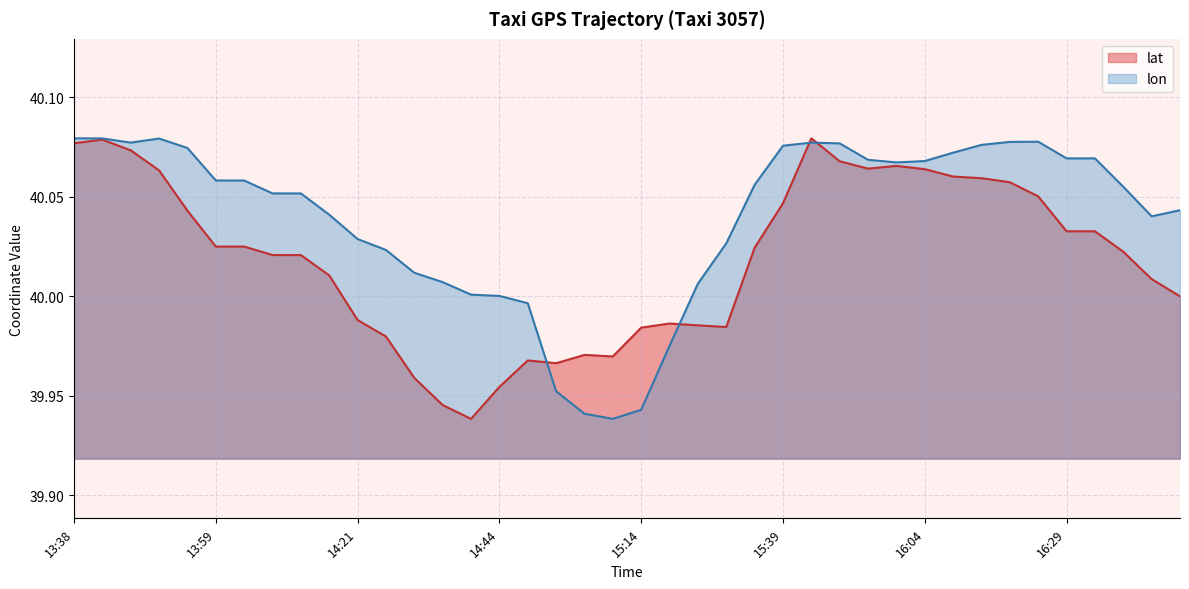

What is the label of the 17th point from the left?

14:49